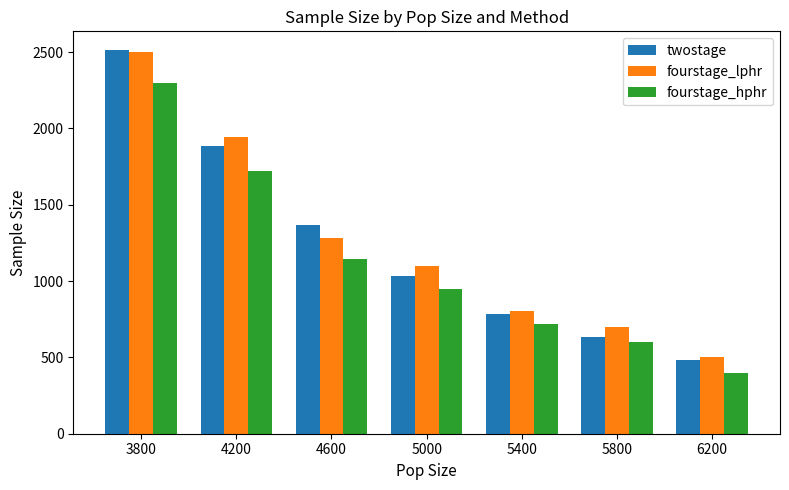

What is the sum of all twostage values?

8696